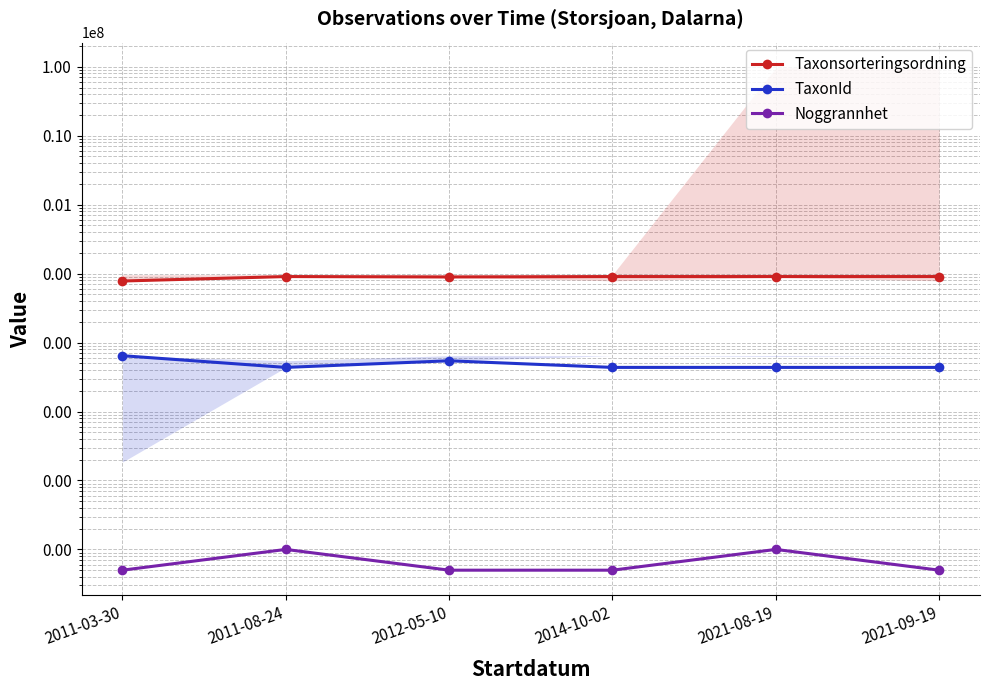

Between 2021-08-19 and 2021-09-19, which is larger?

2021-08-19